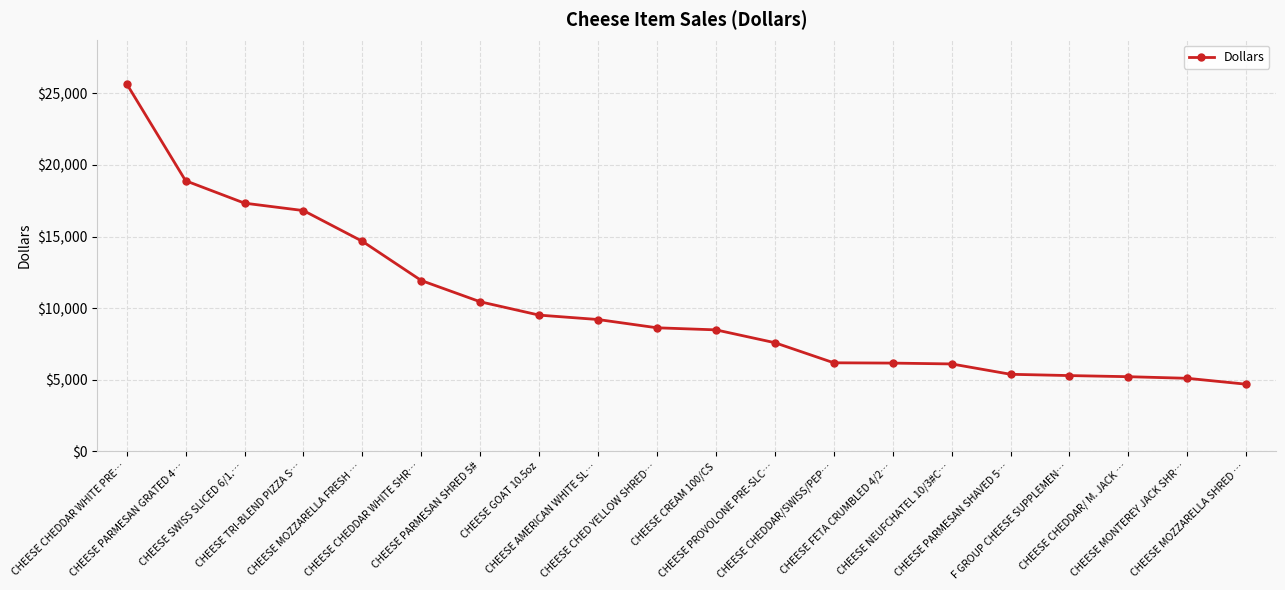

What is the difference between the second highest and minimum values?

14203.0